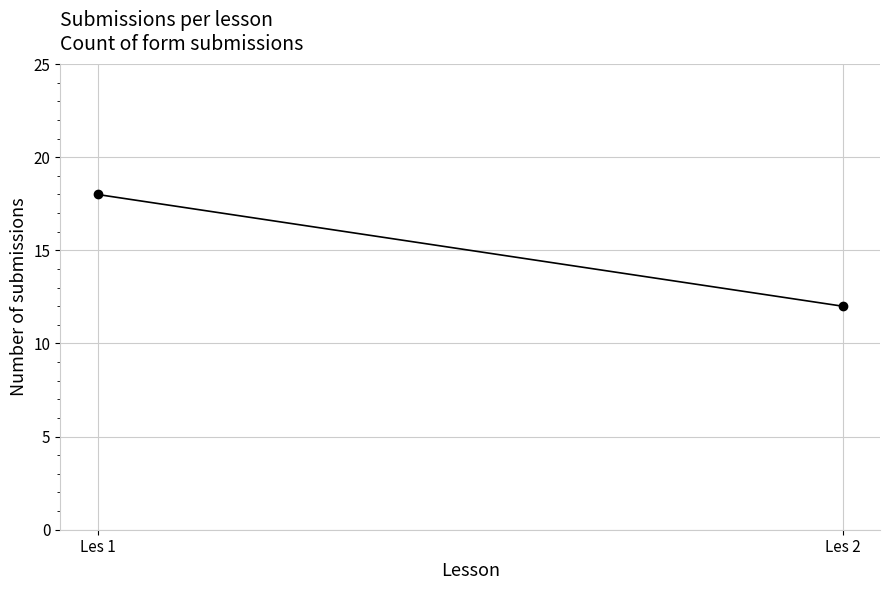

At which category does the chart reach its minimum across all series?

Les 2